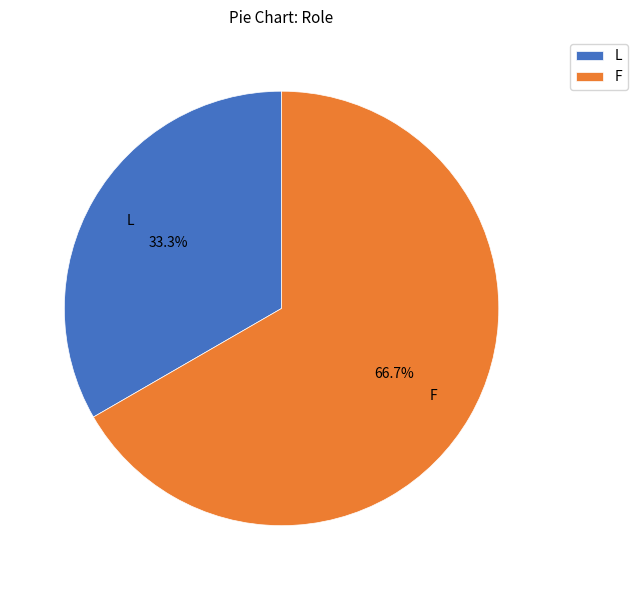

The F slice represents 67% of the pie. True or false?

True